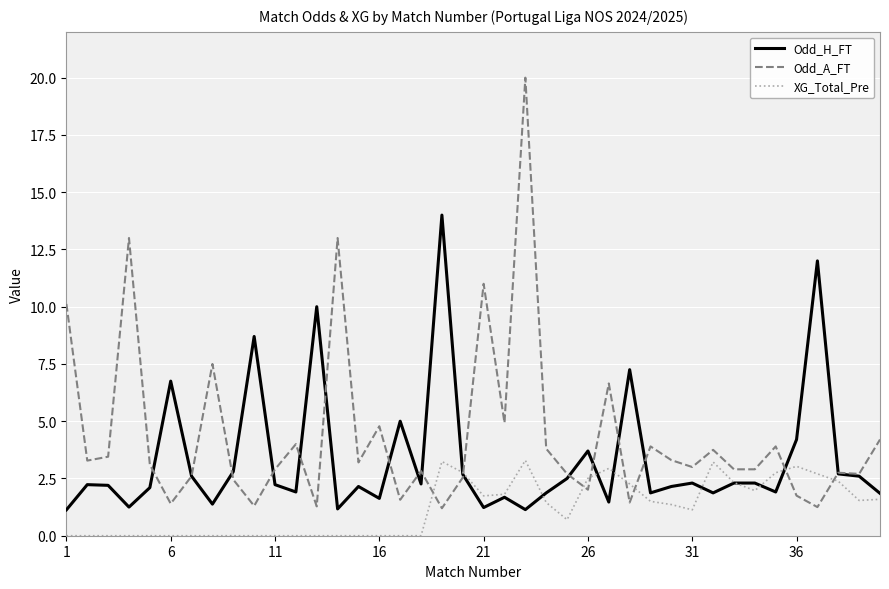

Rank the series by their average value, from lowest to highest.

XG_Total_Pre, Odd_H_FT, Odd_A_FT